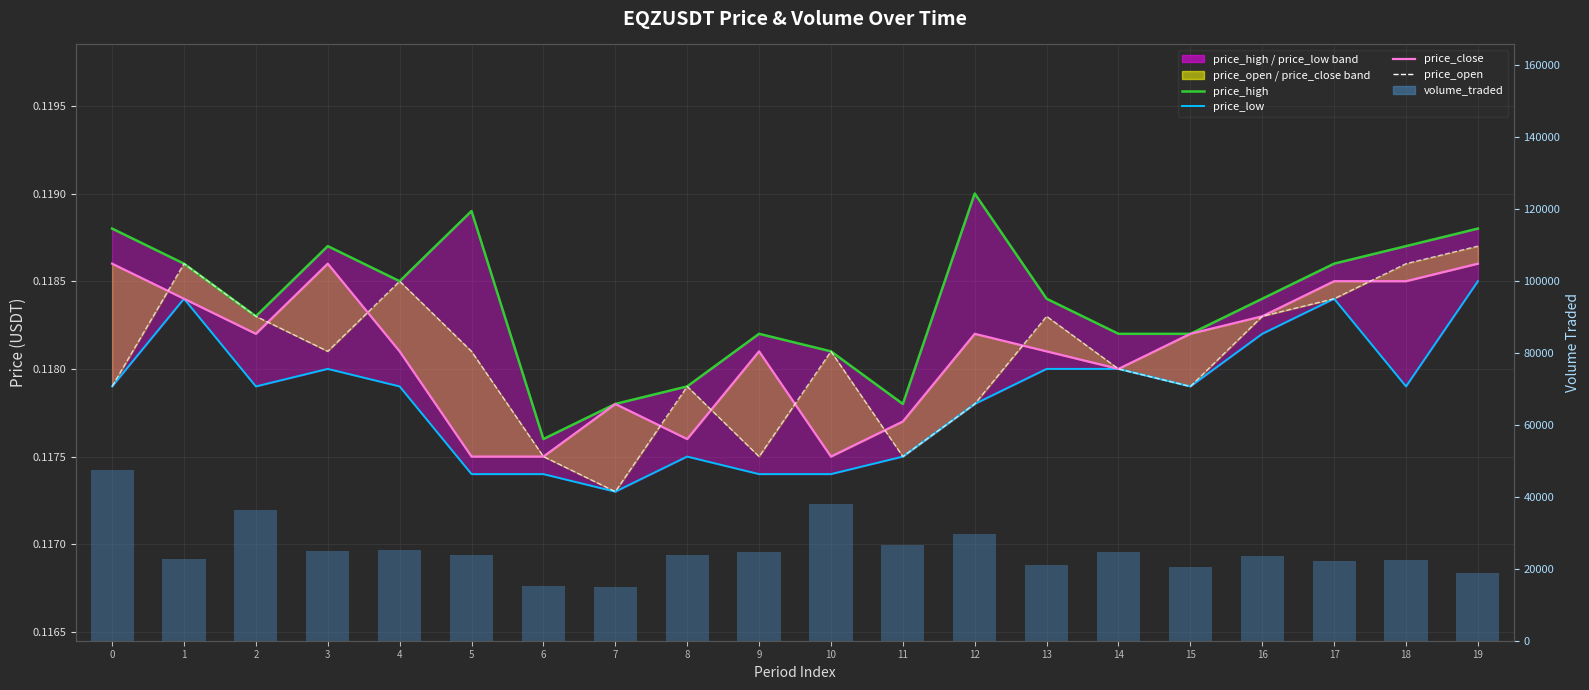

Which category has the highest value in the price_low series?

19